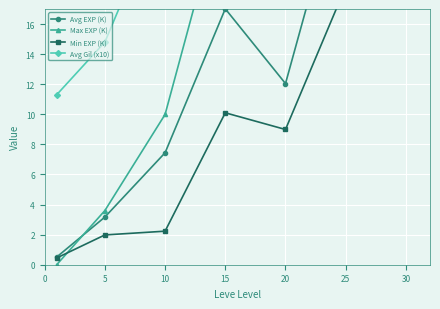

True or false: Min EXP (K) has a value of 0.8 at 10.

False